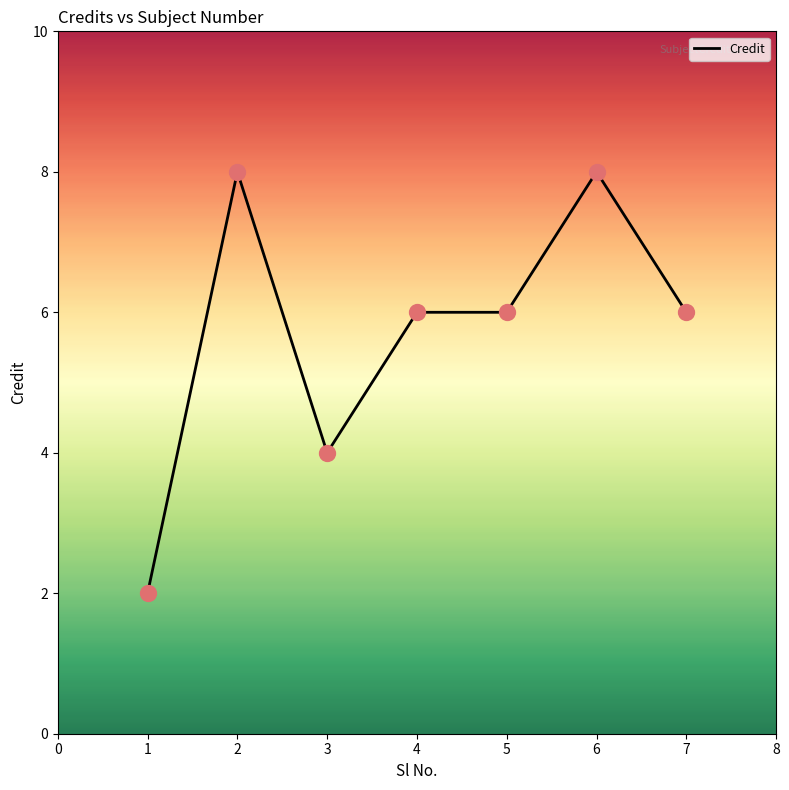

What is the change in value from 1 to 2?

+6